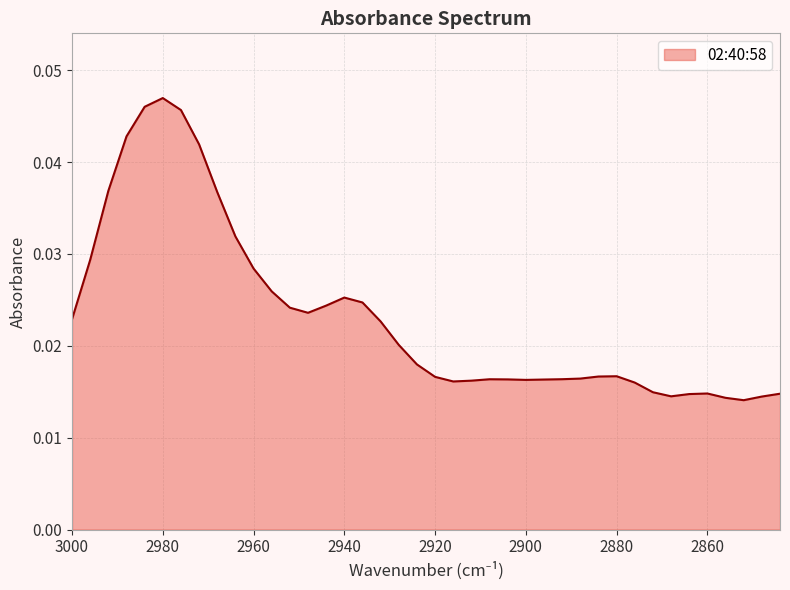

List the labels in order of value, largest first.

2980, 2984, 2976, 2988, 2972, 2992, 2968, 2964, 2996, 2960, 2956, 2940, 2936, 2944, 2952, 2948, 3000, 2932, 2928, 2924, 2880, 2884, 2920, 2888, 2892, 2908, 2904, 2896, 2900, 2912, 2916, 2876, 2872, 2860, 2844, 2864, 2868, 2848, 2856, 2852